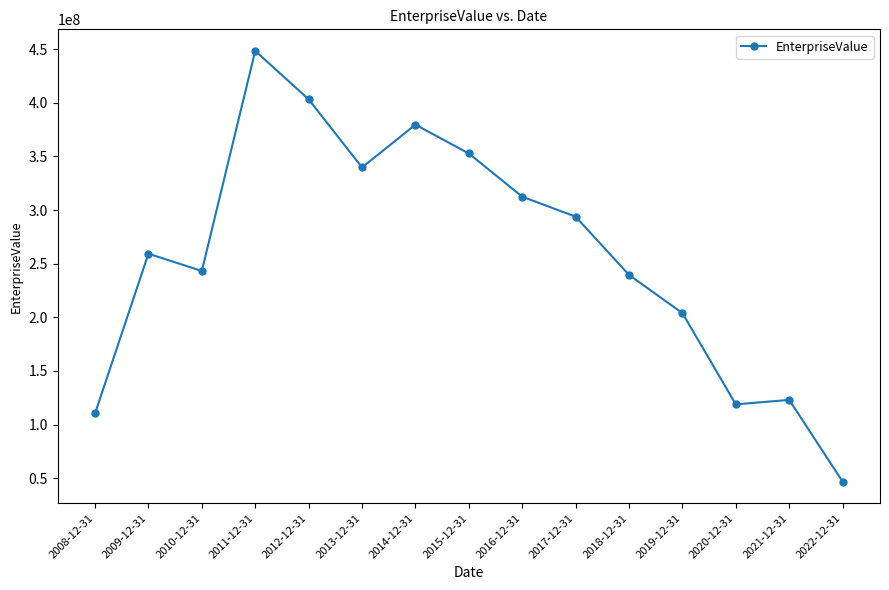

How many lines are shown in the chart?

1